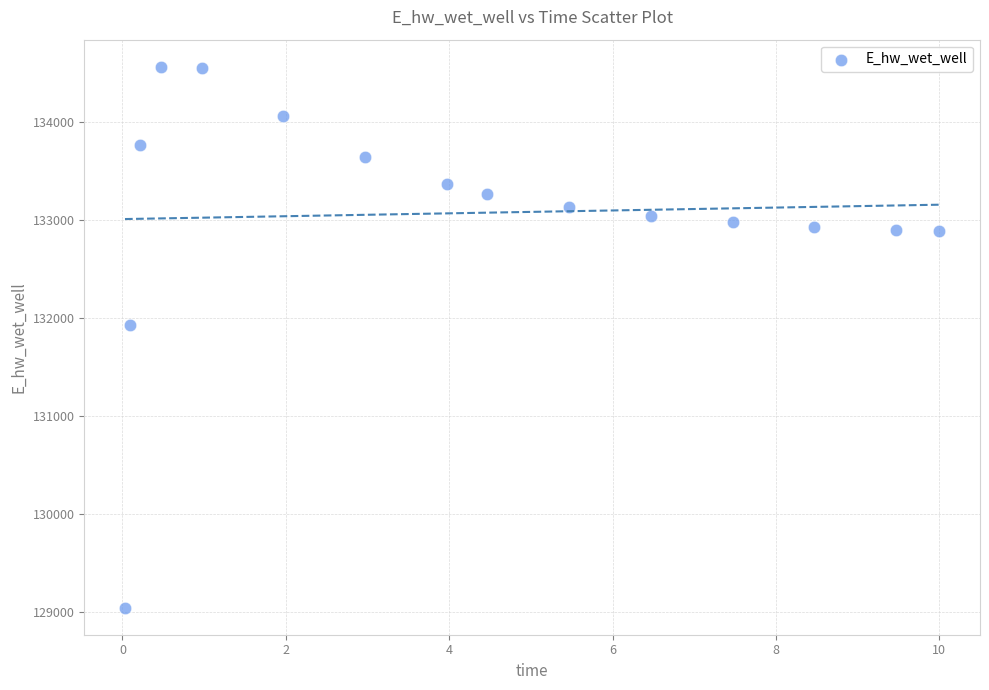

What is the range of Y values (max minus min)?

5520.8